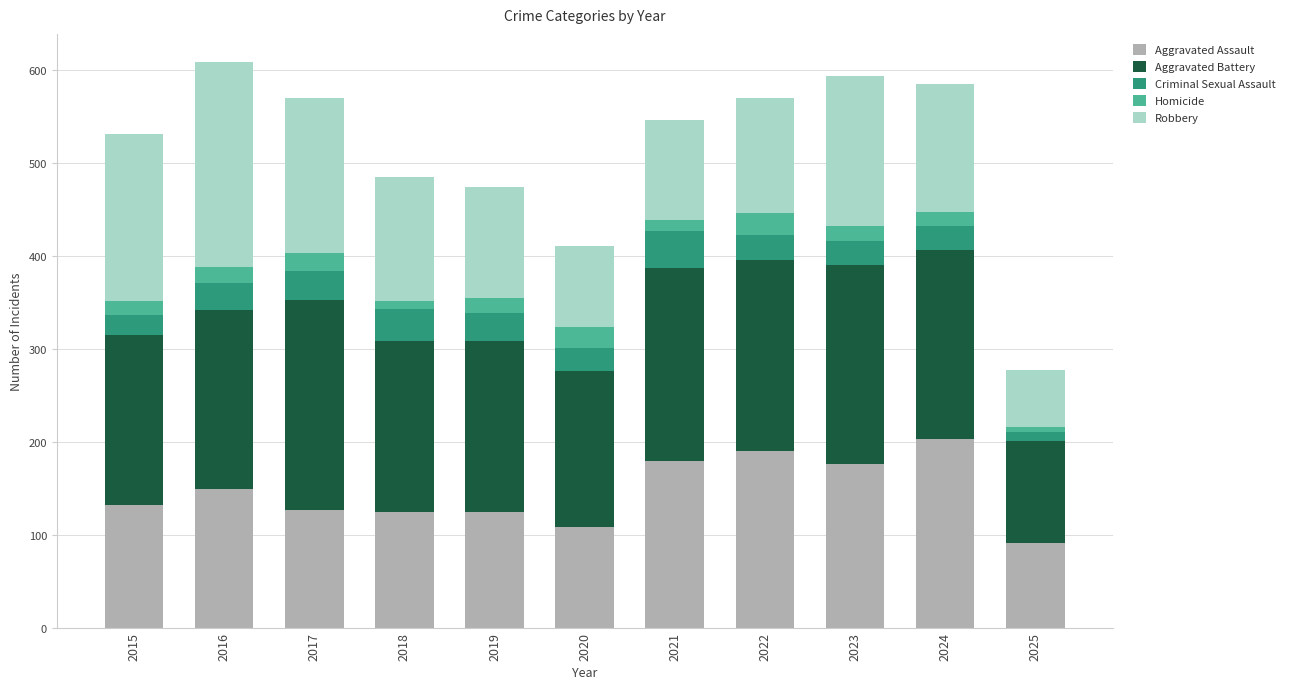

What is the maximum value for Aggravated Assault?

203